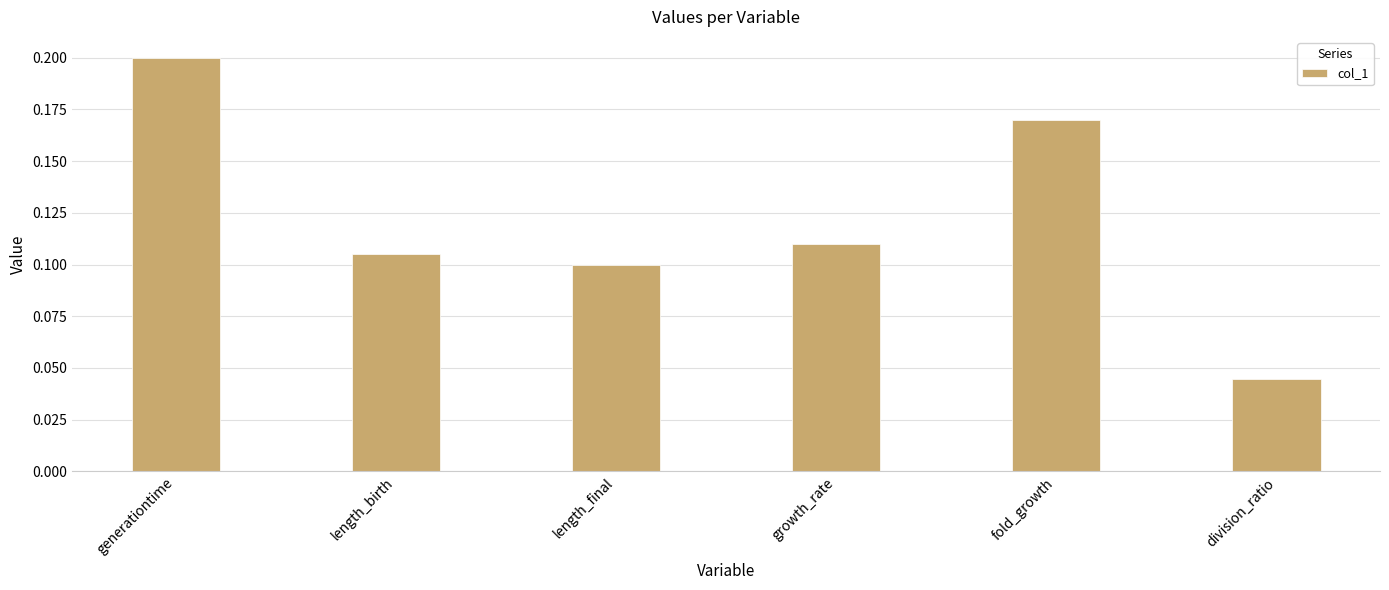

The chart shows a value of 0.3 at generationtime. True or false?

False